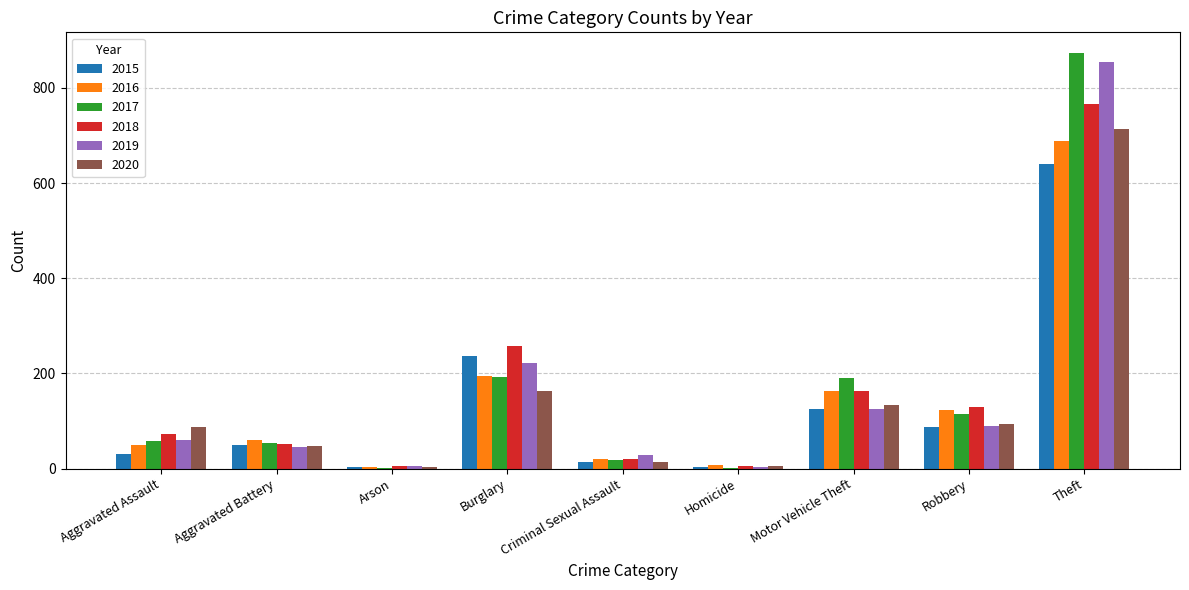

The 2019 series shows 855 at Theft. True or false?

True